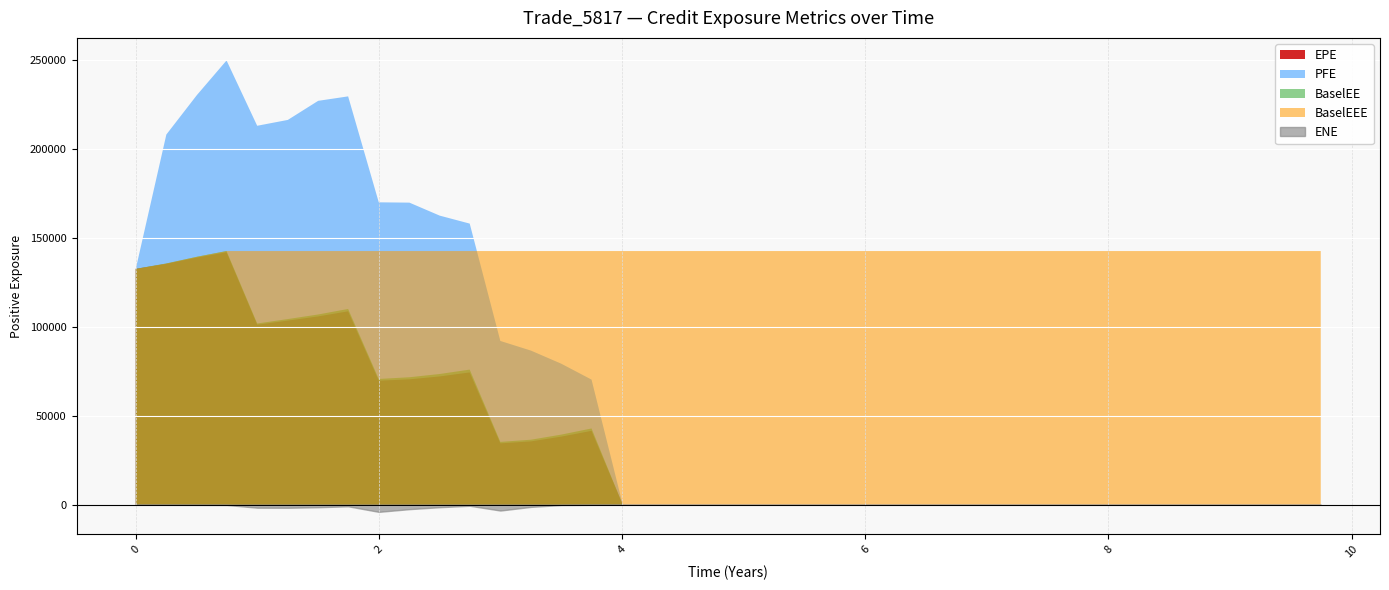

Which series has the largest range (max minus min)?

PFE